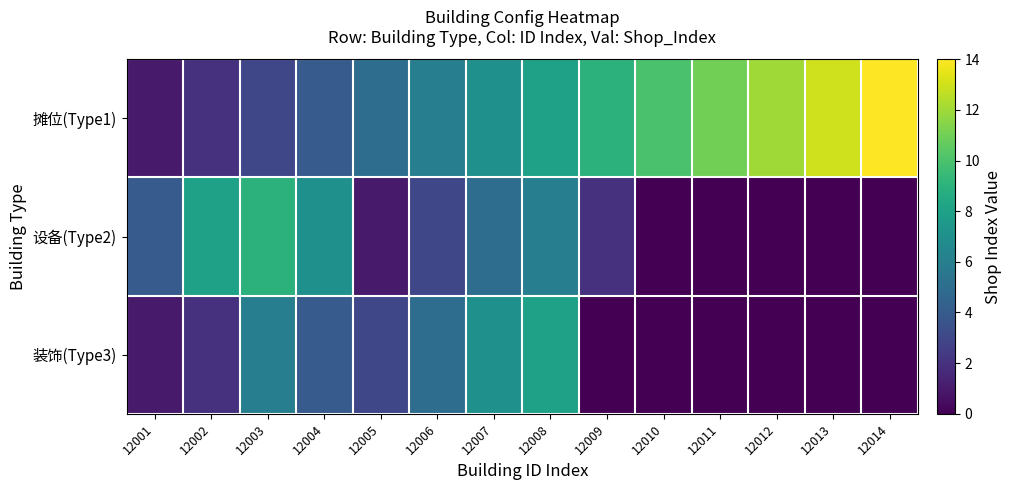

Which series has the largest range (max minus min)?

摊位(Type1)